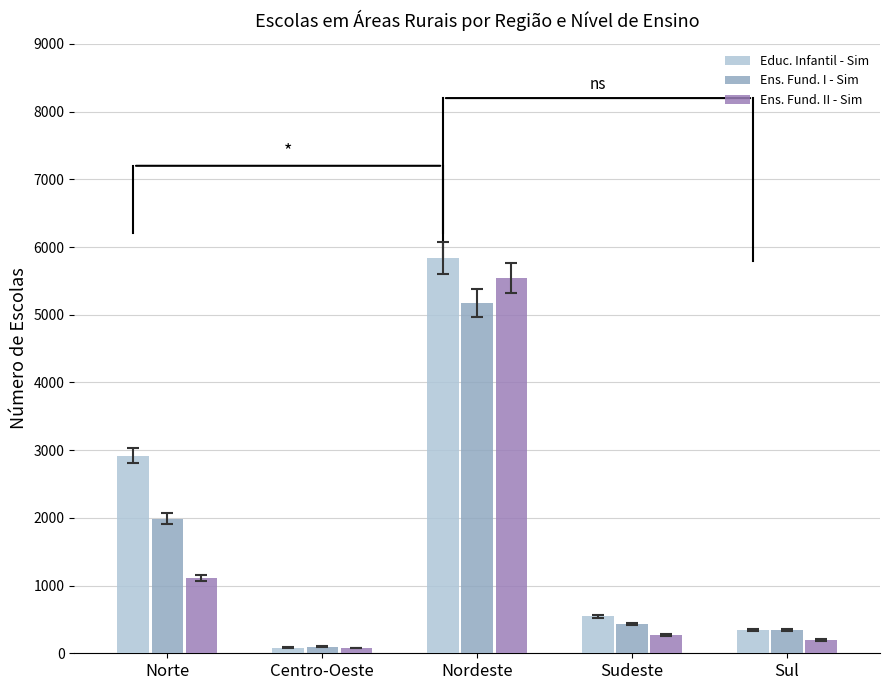

What is the value of the Educ. Infantil - Sim bar at the 5th from the left?

348.9